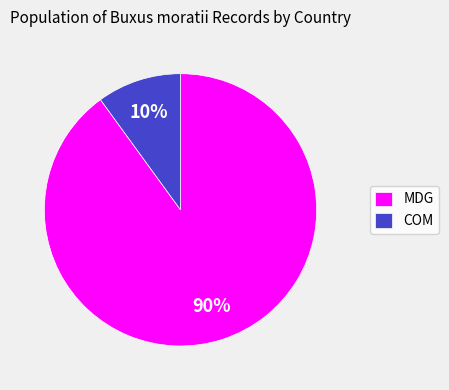

To the nearest percent, what percentage of the pie is COM?

10%